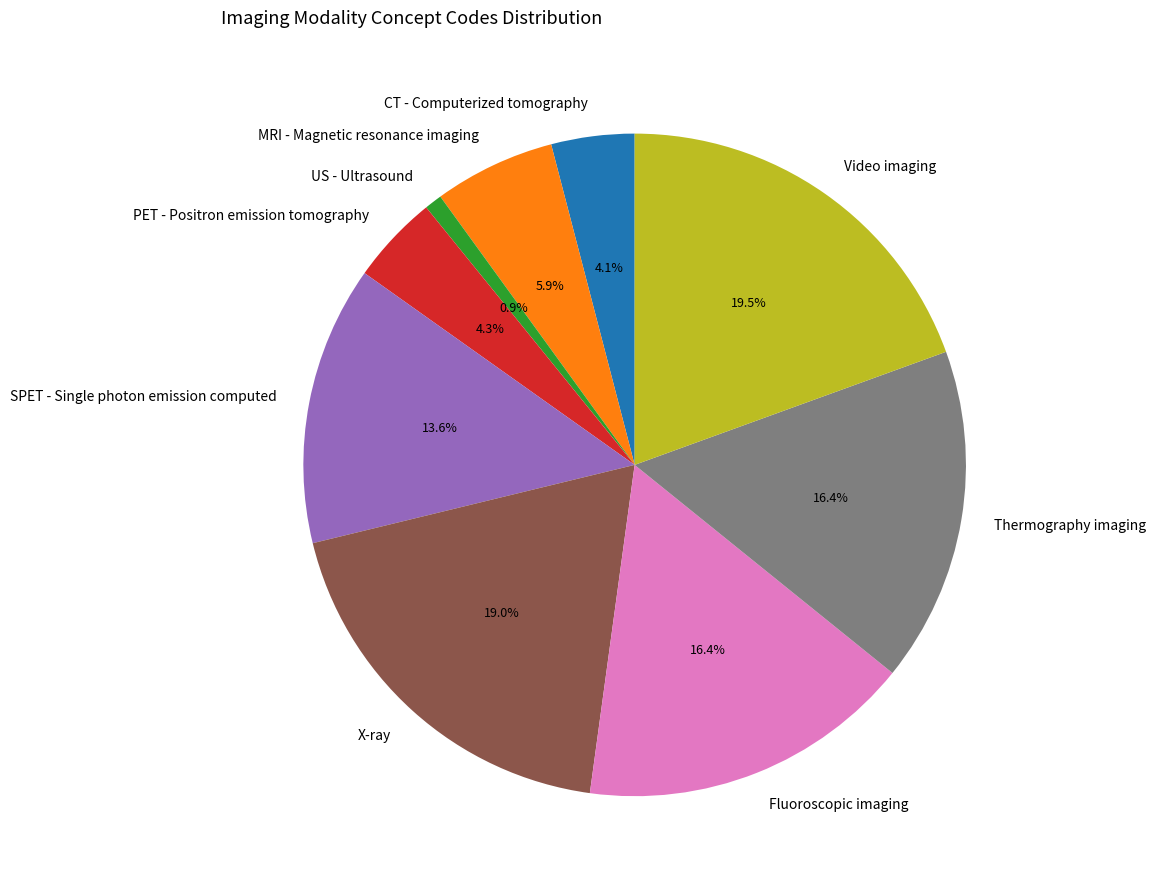

Between US - Ultrasound and Thermography imaging, which is larger?

Thermography imaging